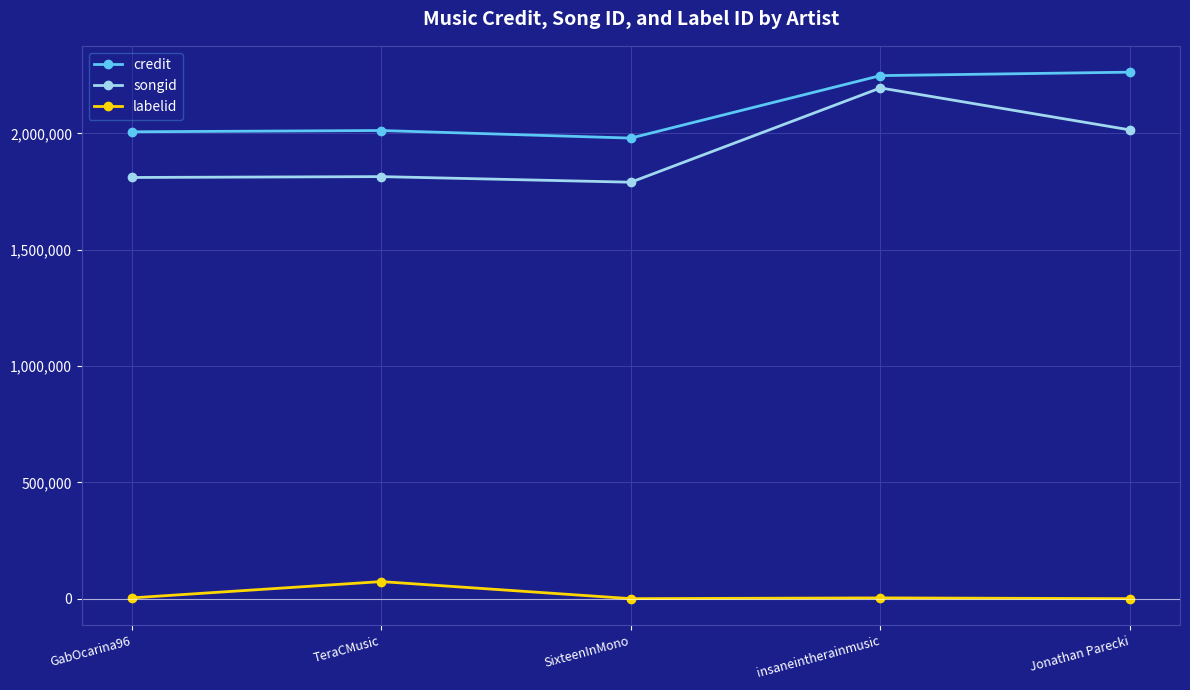

Is this an area chart (filled region under the line)?

No